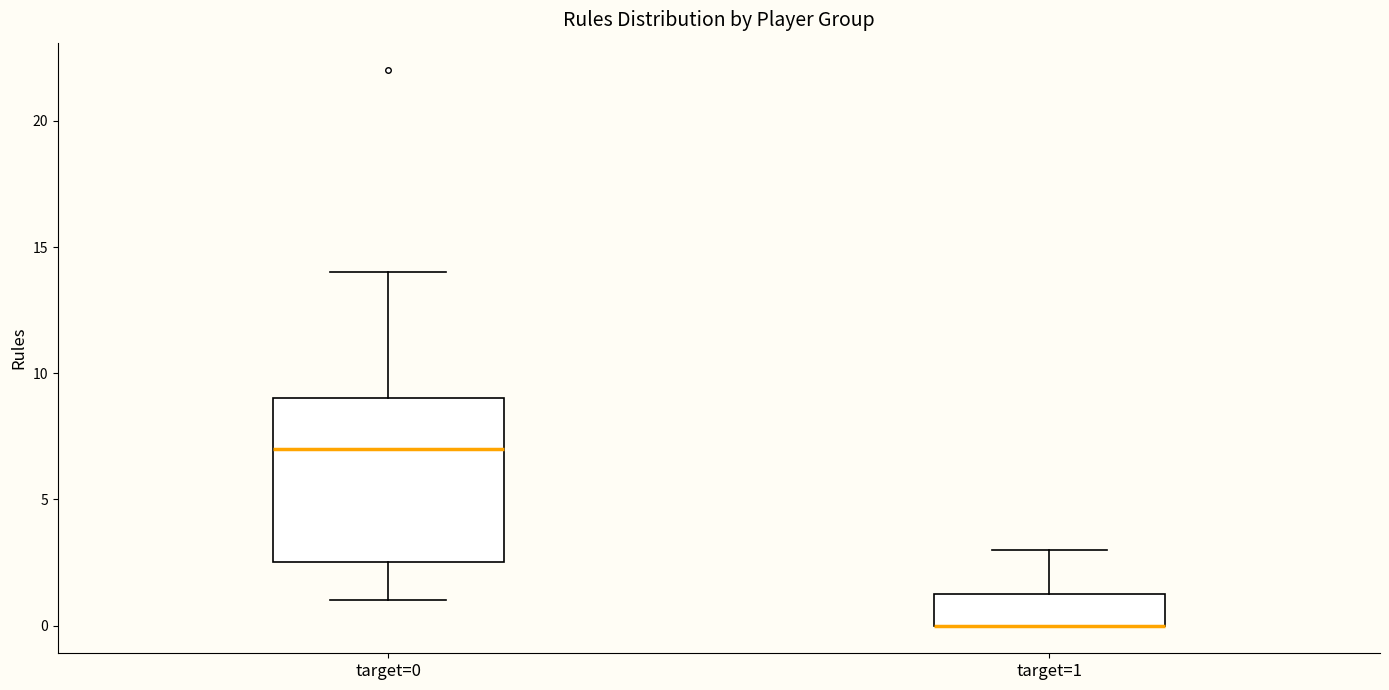

Where is the lower edge of the box for target=1 on the y-axis? The values are not printed on the chart, so give them approximately, as read against the axis.

0.0